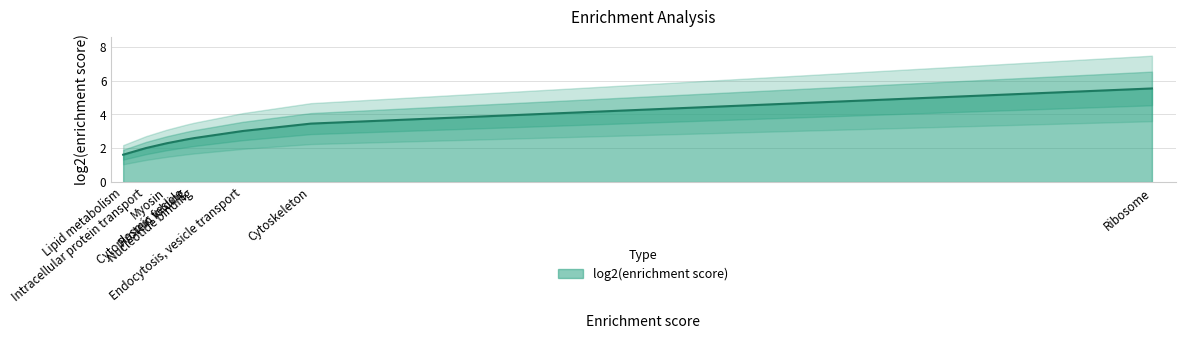

What is the label of the 8th point from the right?

Intracellular protein transport